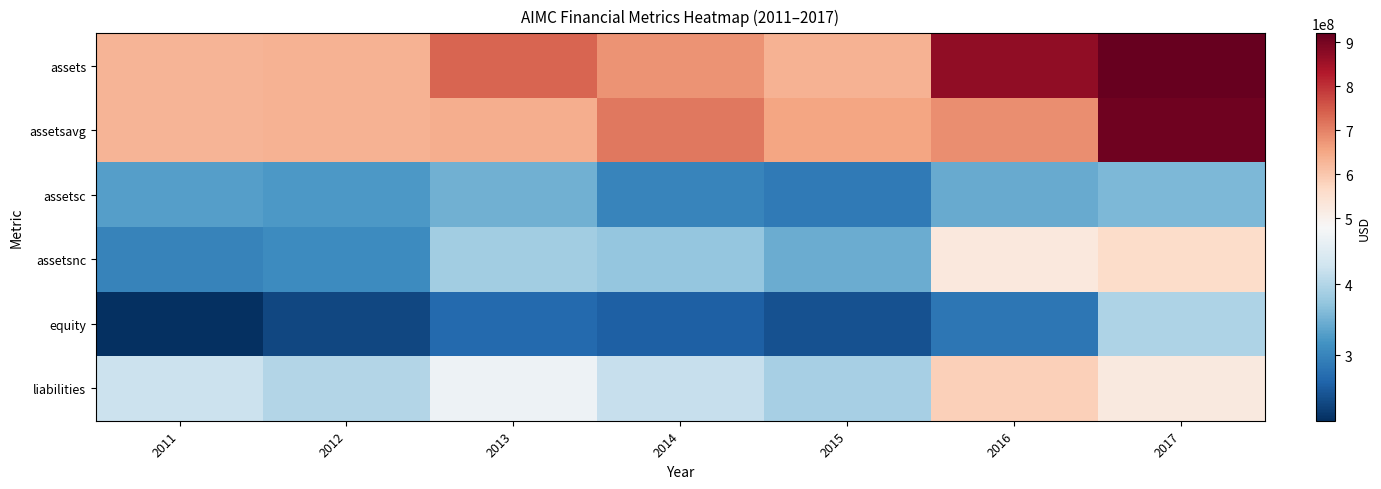

What is the spread (max minus min) of values at 2014?

452338500